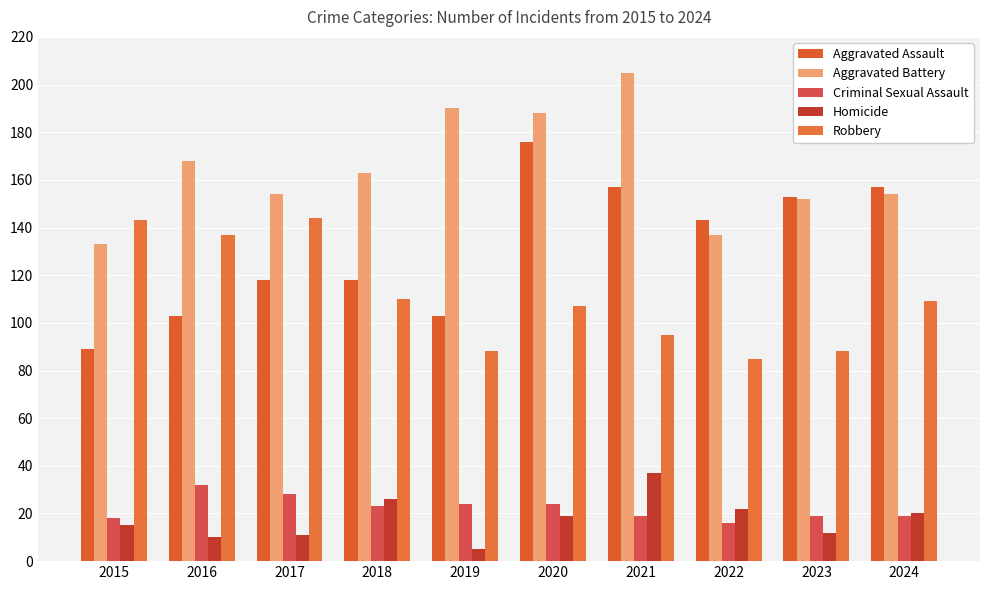

List the series in order of their peak value, lowest first.

Criminal Sexual Assault, Homicide, Robbery, Aggravated Assault, Aggravated Battery